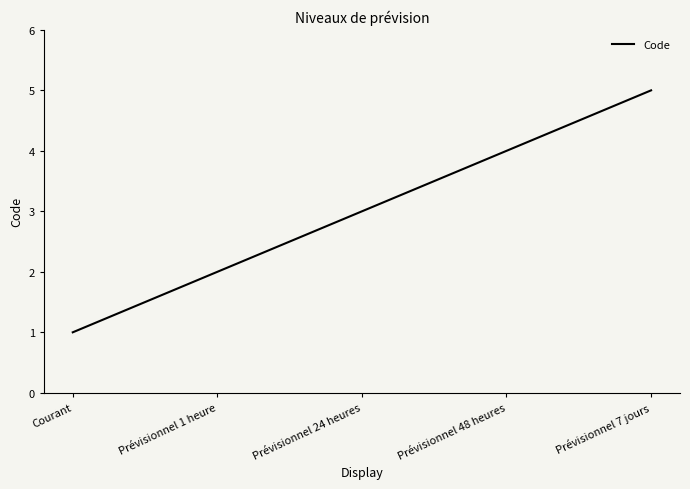

Reading right to left, extract all data points from this chart.

5	4	3	2	1